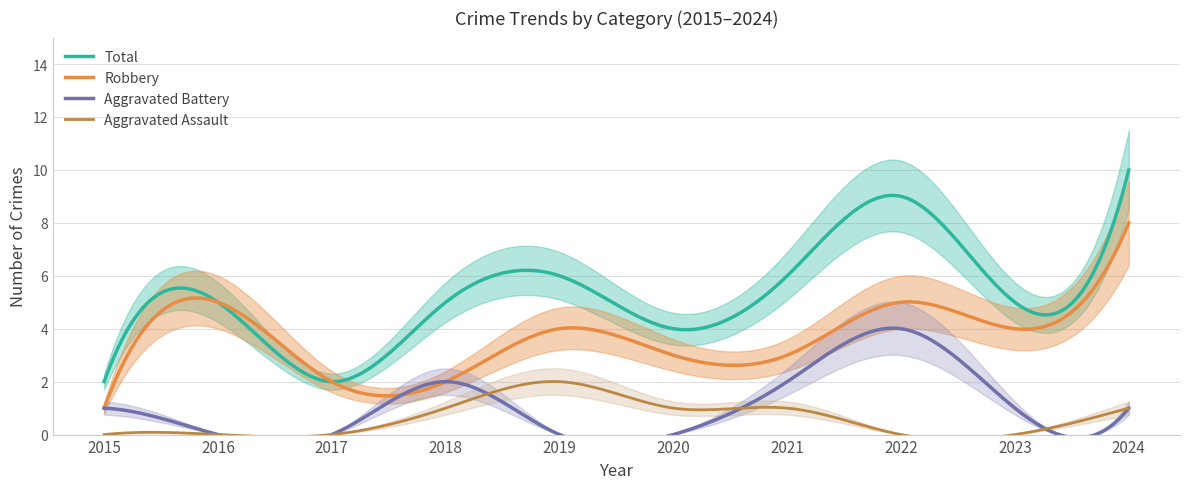

Rank the categories by Robbery value from highest to lowest.

2024, 2016, 2022, 2019, 2023, 2020, 2021, 2017, 2018, 2015